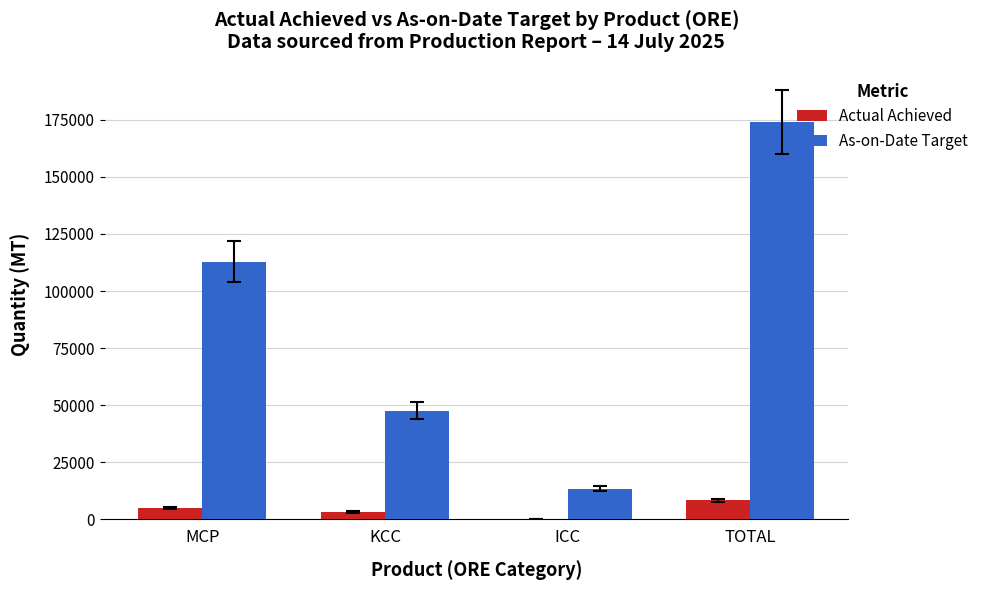

What is the sum of all As-on-Date Target values?

348012